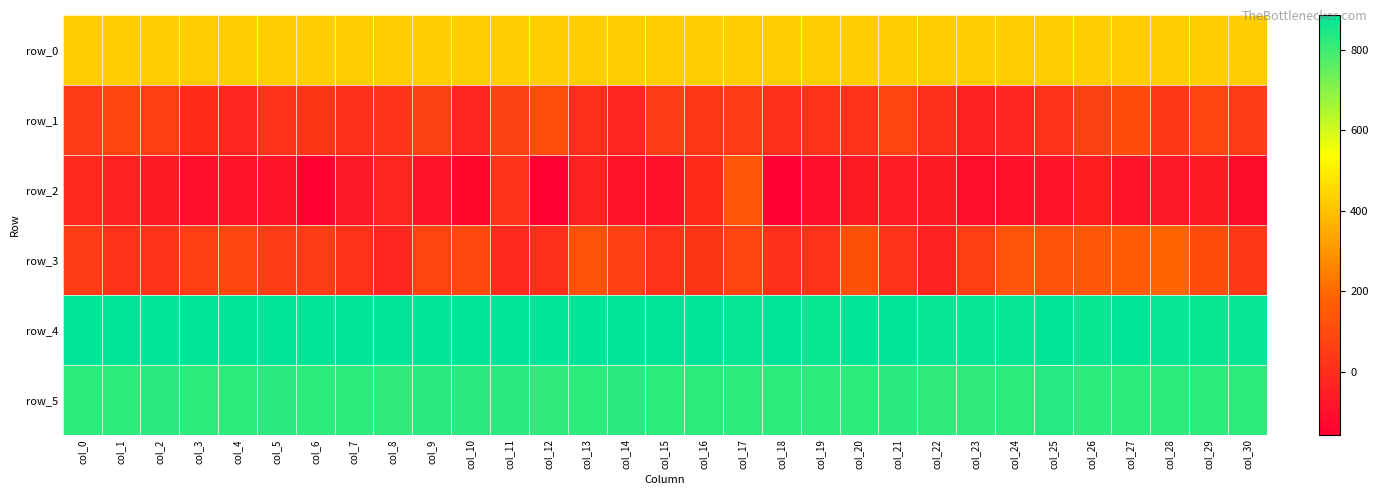

At which label does row_3 first exceed 55?

col_3